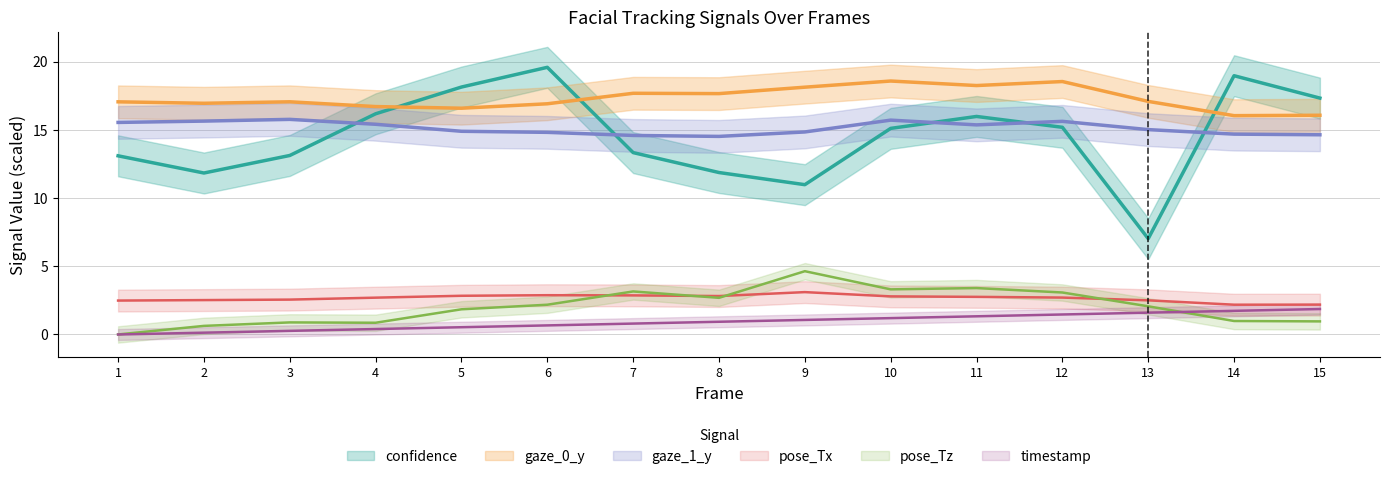

What is the highest value of the gaze_1_y series?

15.8